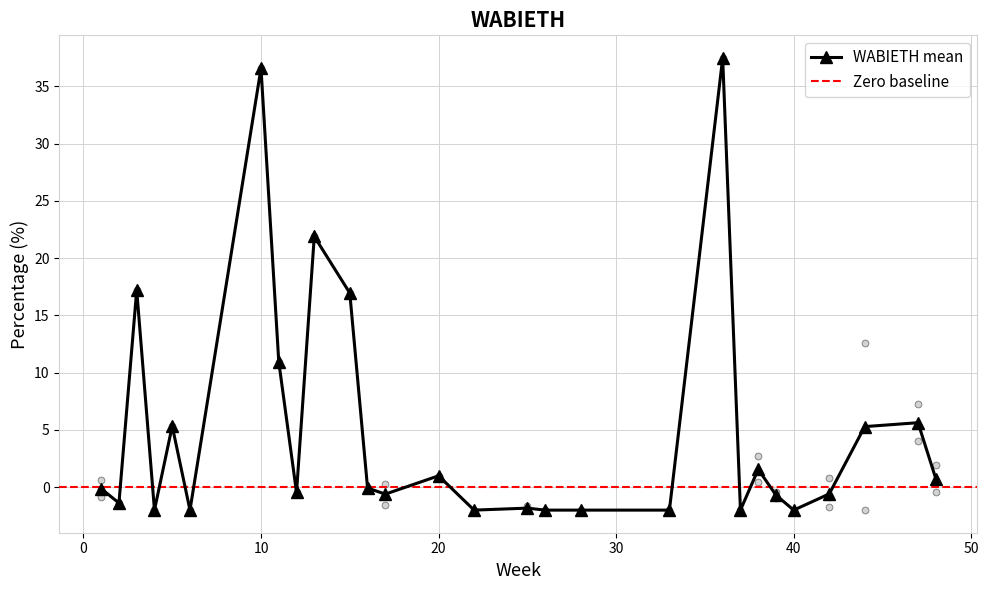

Is it true that WABIETH mean equals 65.3 at 10?

False